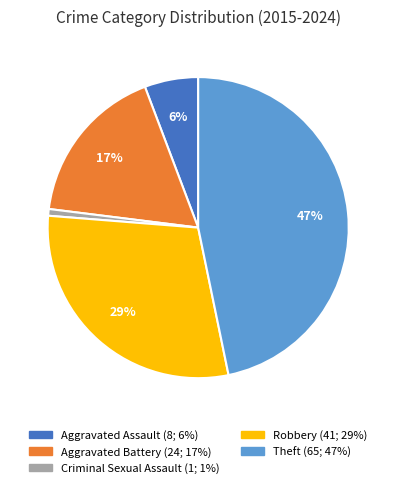

Does Robbery account for over 50% of the chart?

No